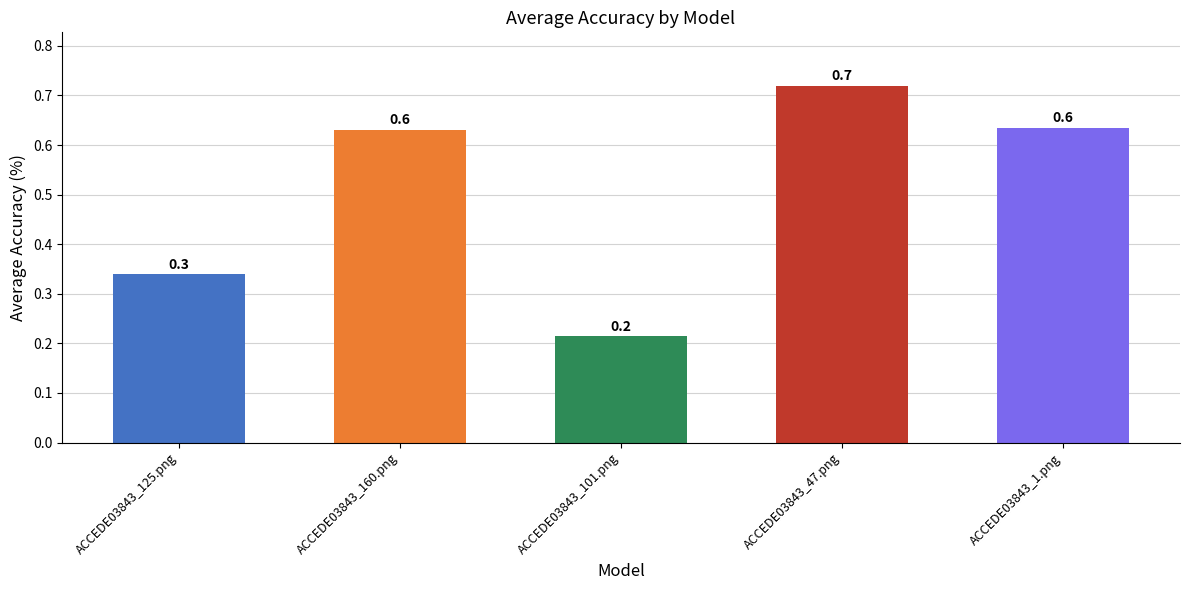

What is the difference between the maximum and second lowest values?

0.4